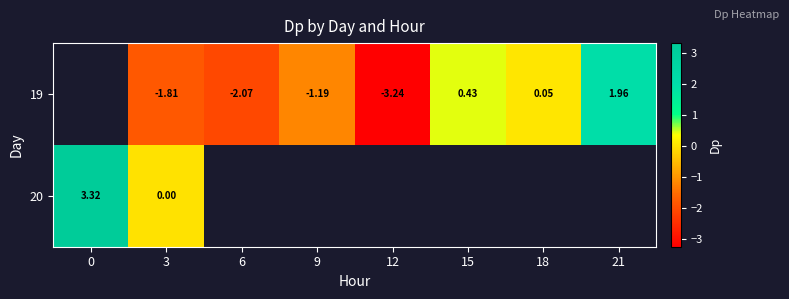

What is the sum of the 19 values at 21 and 15?

2.4